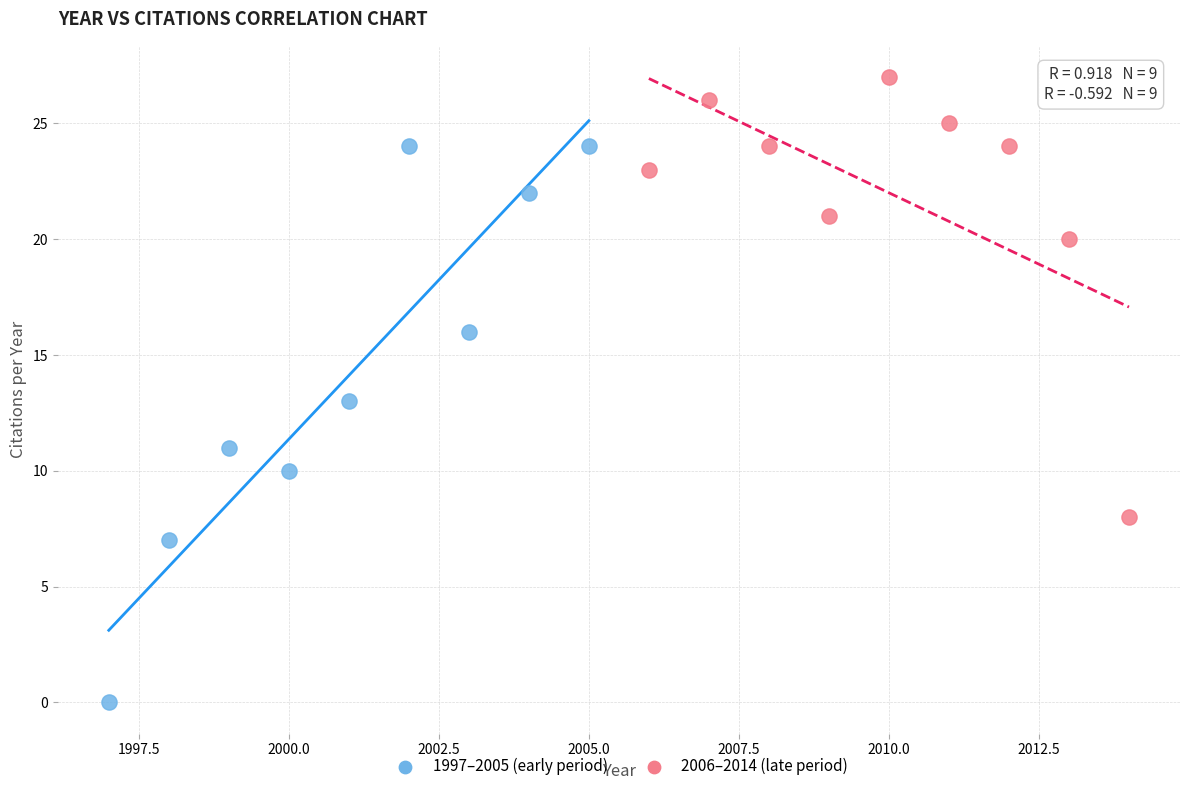

Which series reaches the maximum Y coordinate?

2006–2014 (late period)